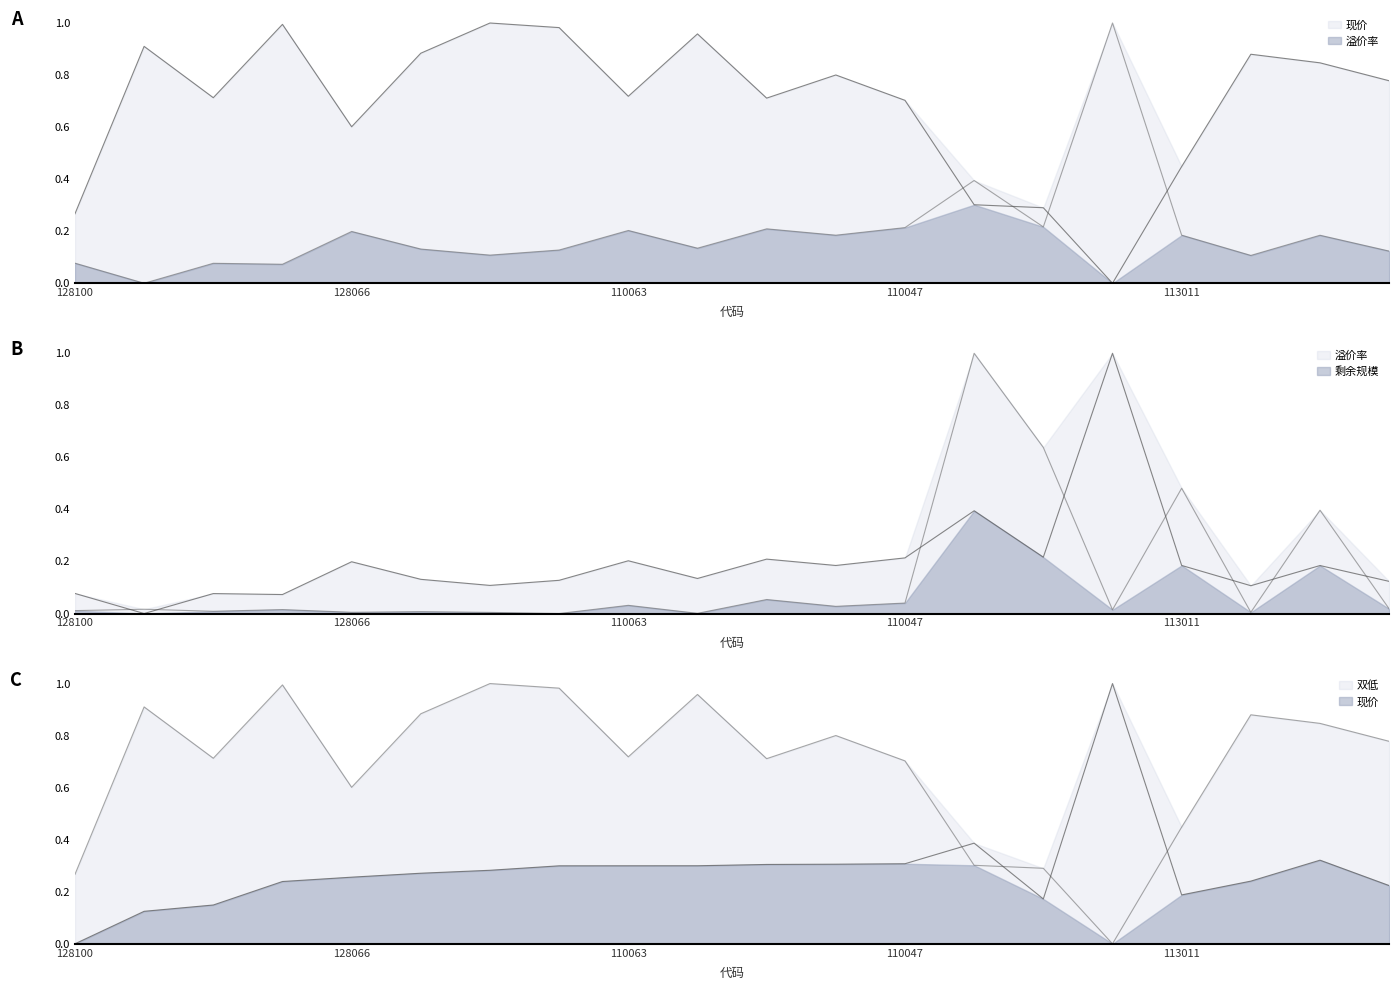

Is it true that 溢价率 equals 0.1 at 110057?

False